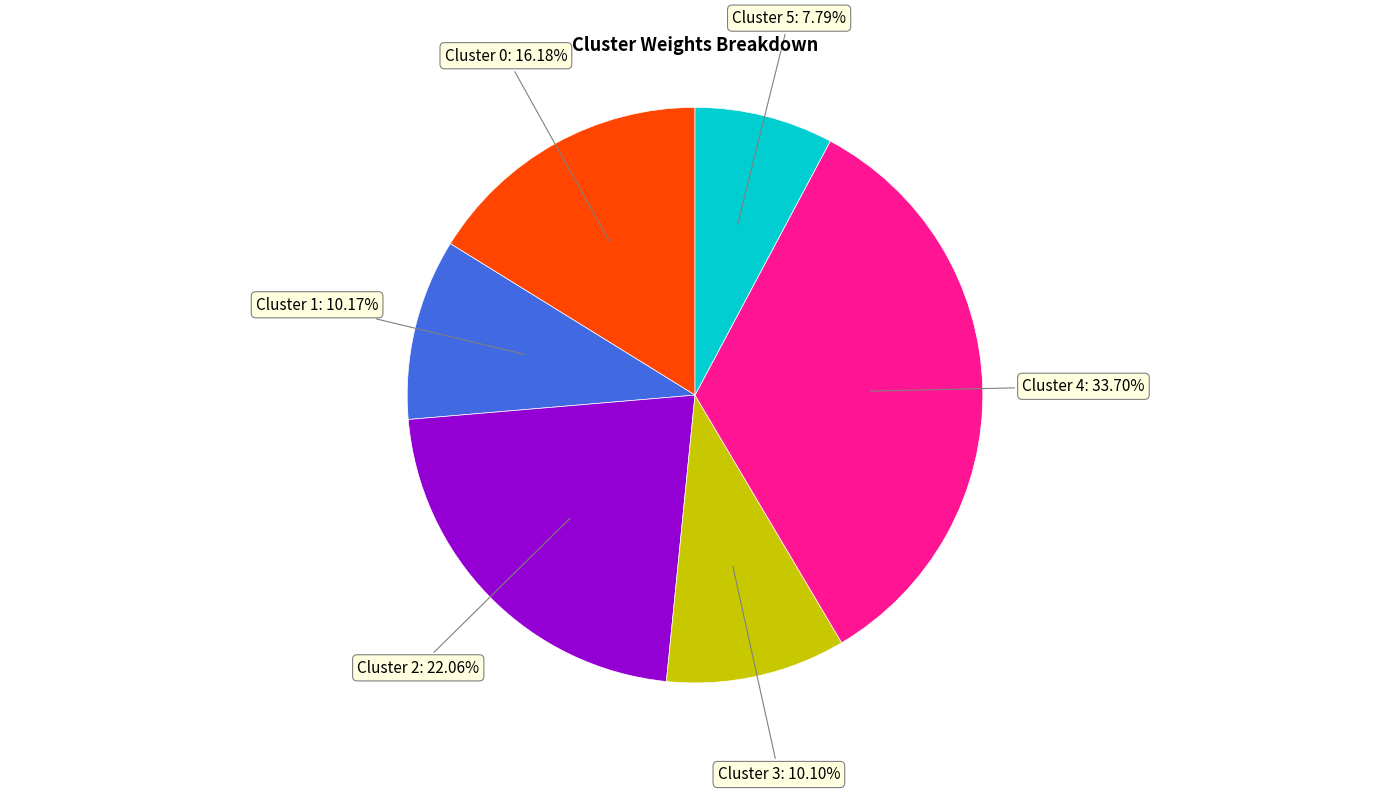

Does any single category account for the majority?

No